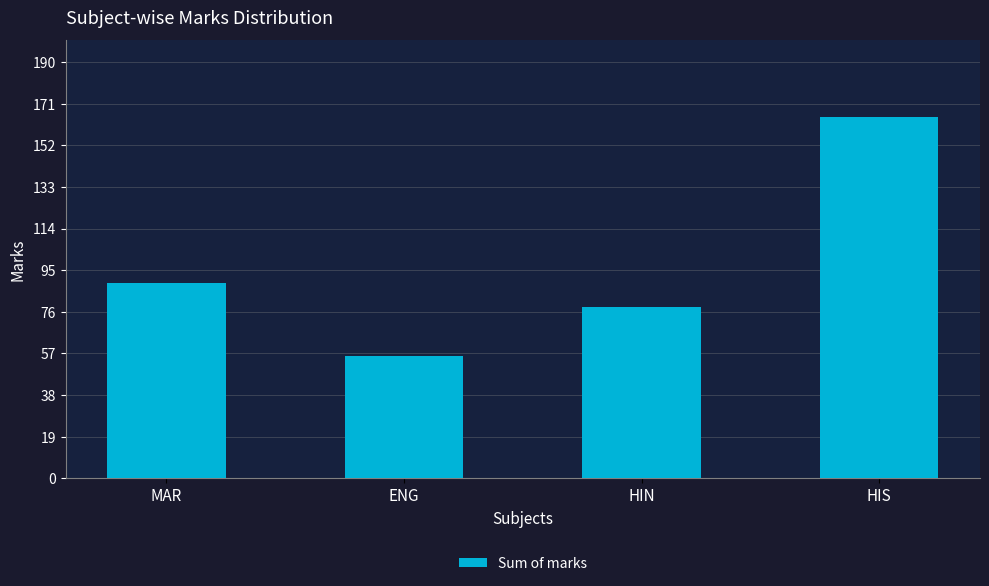

Rank the categories by value from highest to lowest.

HIS, MAR, HIN, ENG